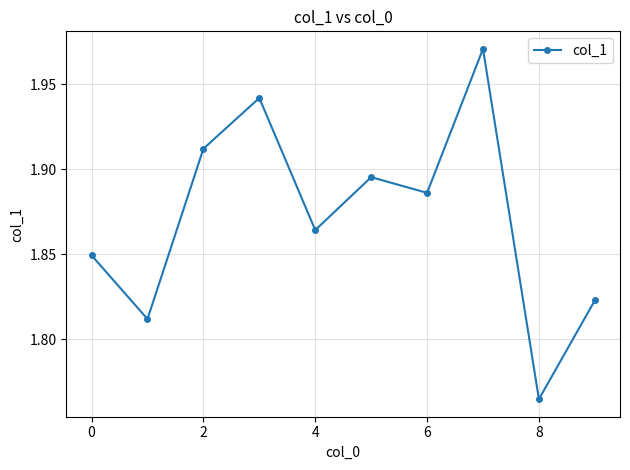

What is the sum of all values?

18.7